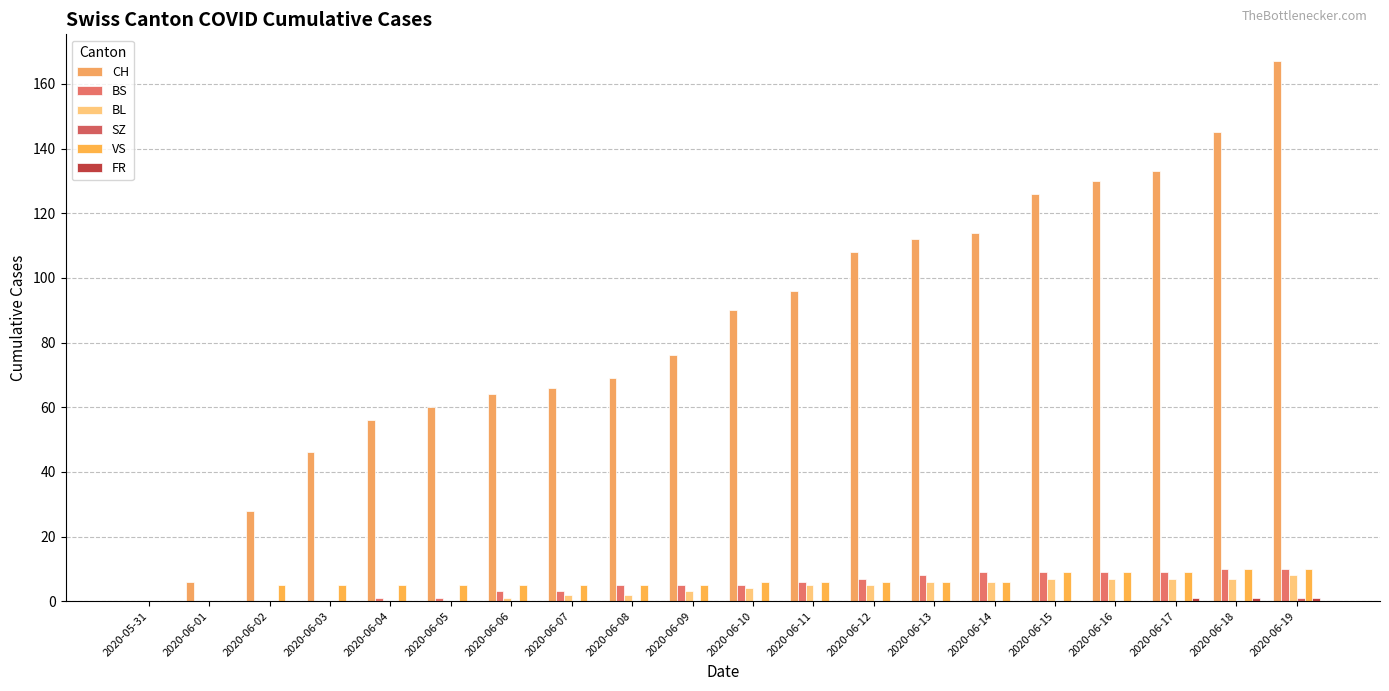

What is the difference between the maximum and minimum values in the VS series?

10